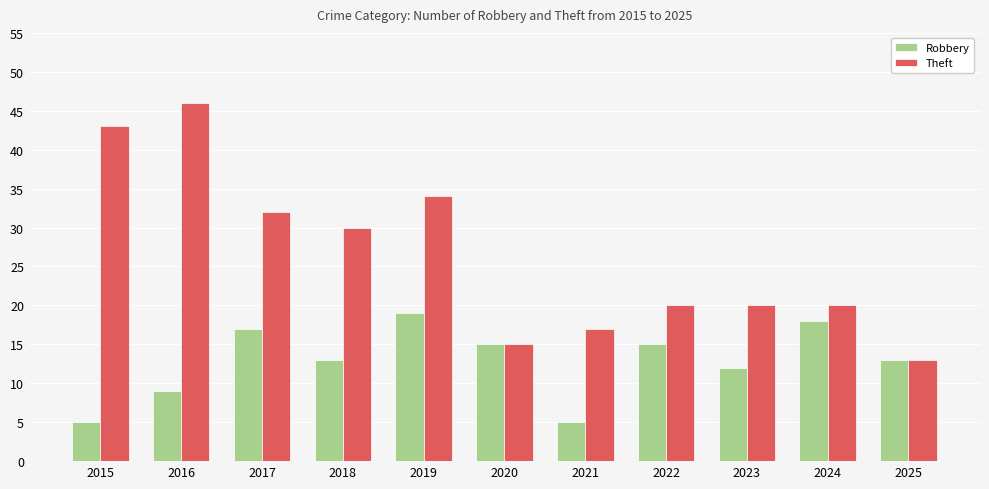

List the series in order of their overall mean, highest first.

Theft, Robbery